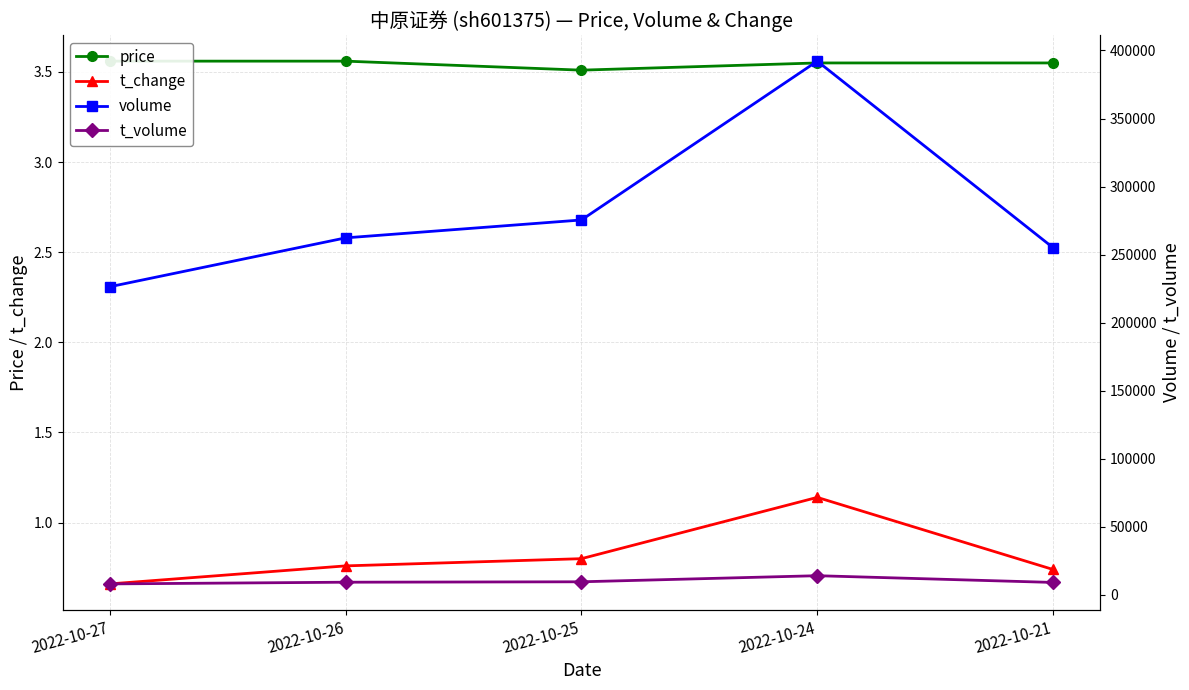

True or false: t_volume and volume cross at least once.

False